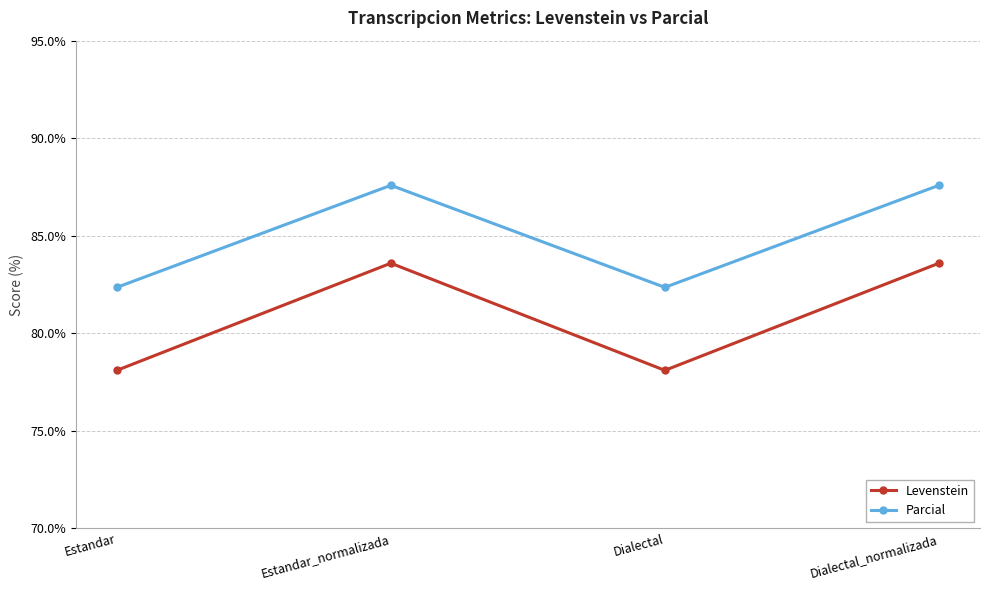

Where is the first local maximum for Levenstein?

Estandar_normalizada